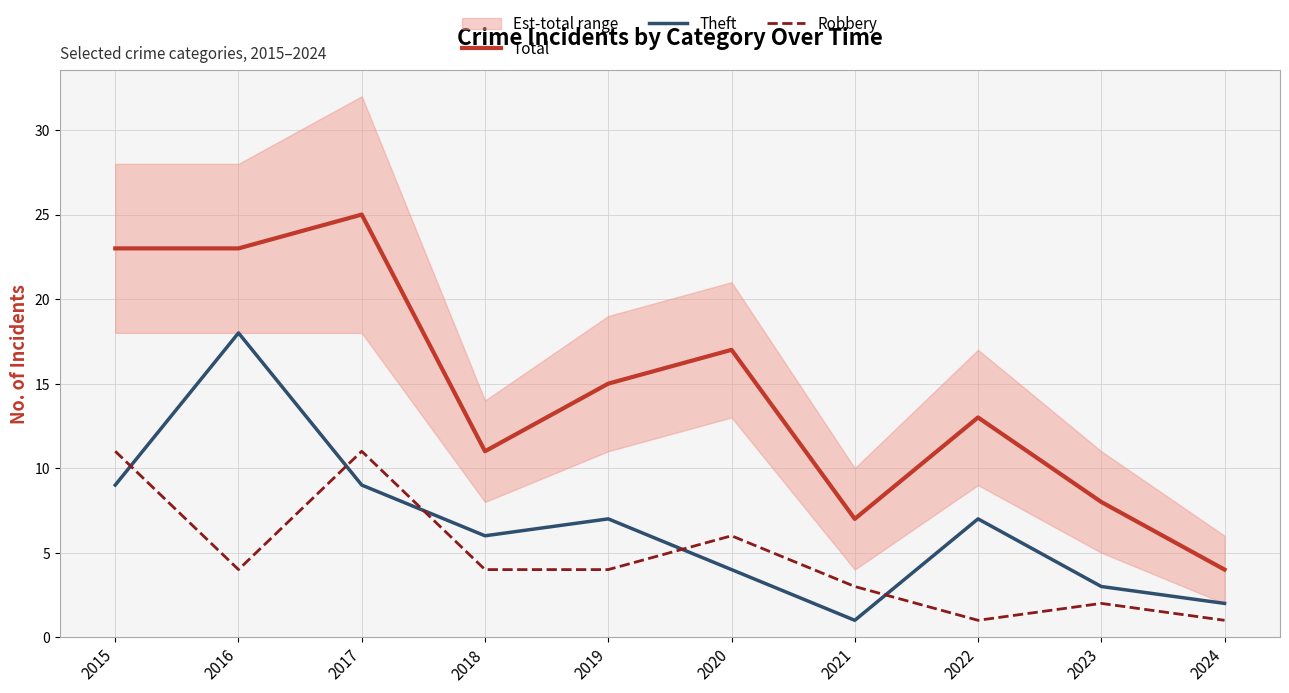

At how many categories does at least one series exceed 8?

7